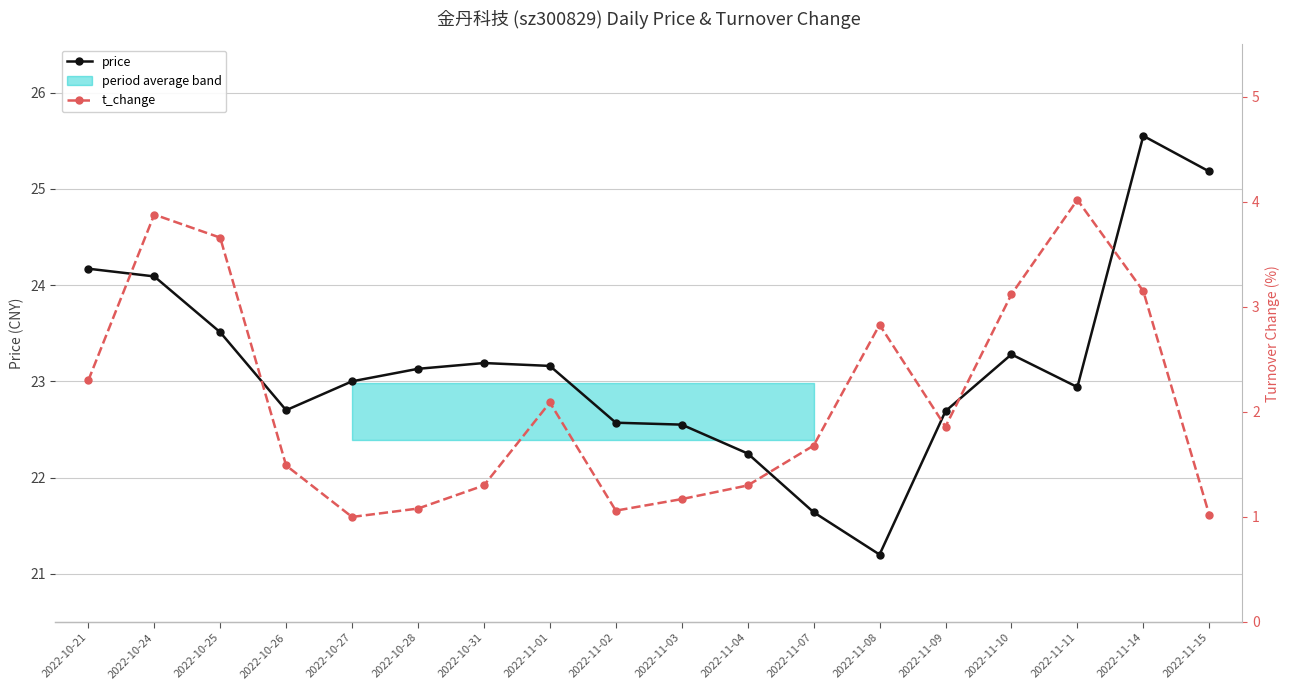

True or false: price and t_change intersect in this chart.

False